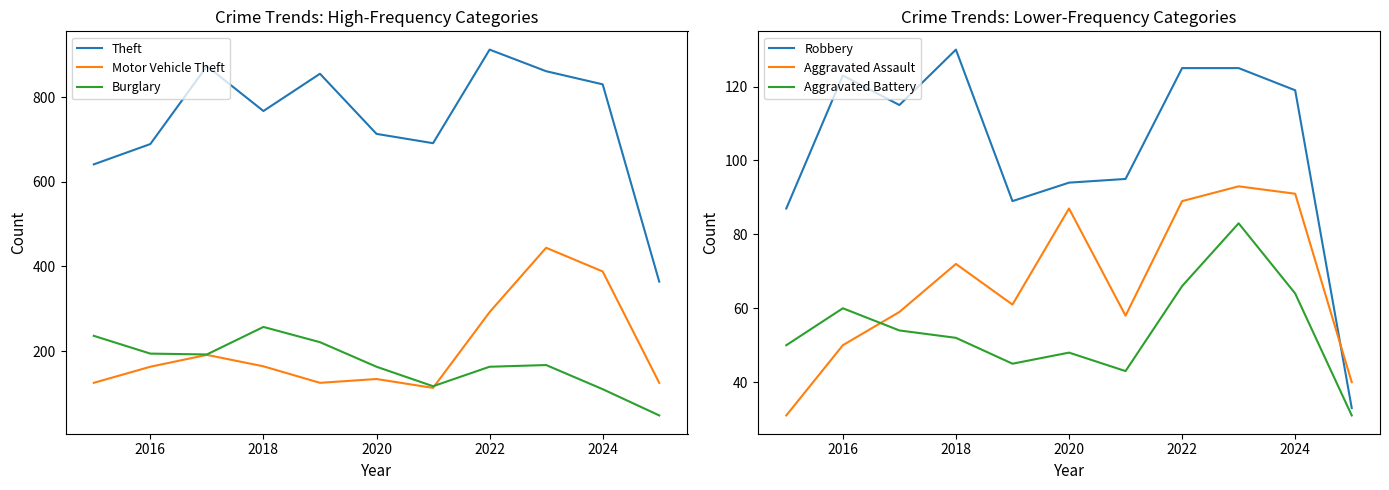

True or false: Burglary and Theft intersect in this chart.

False